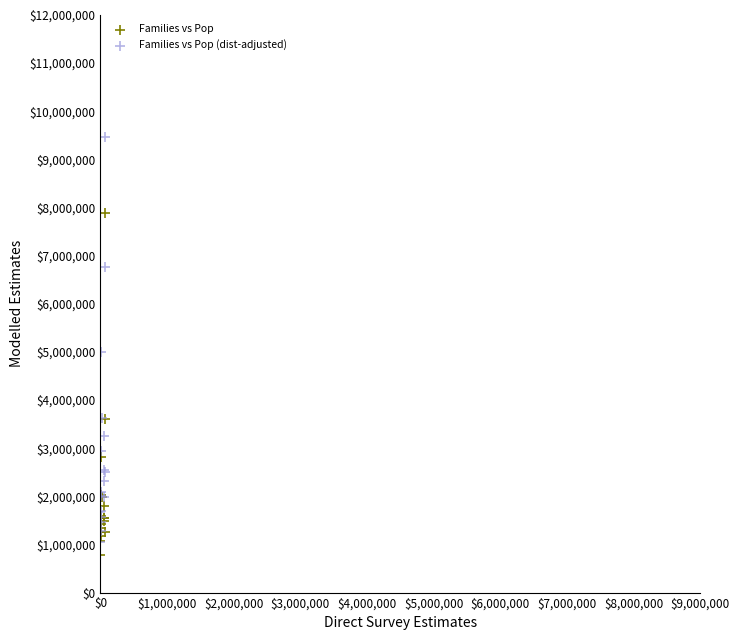

Across all series, what Y value is closest to 5127454?

4993974.0